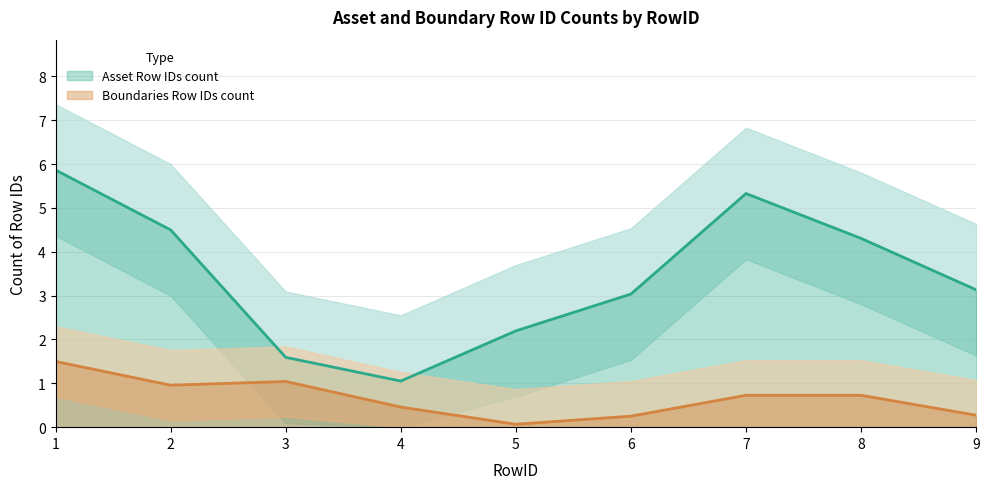

Which series has the largest total across all categories?

Asset Row IDs count